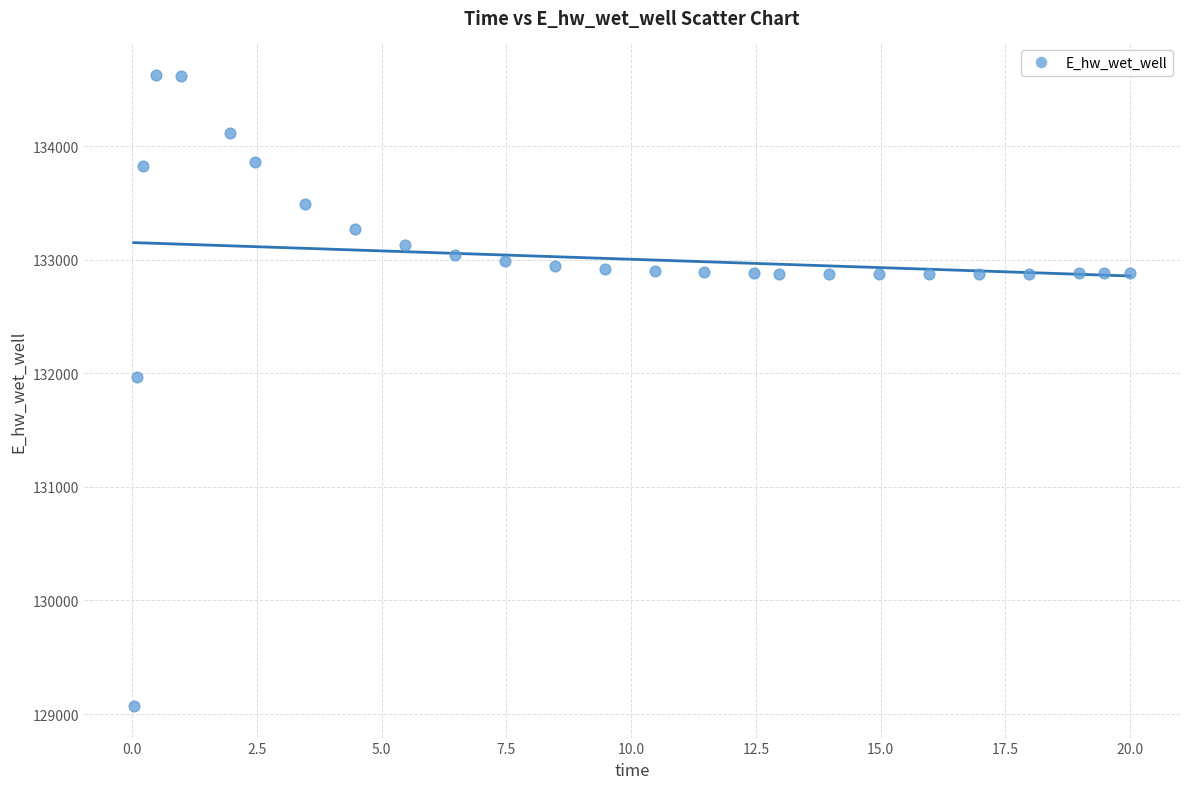

What Y value in the scatter plot is closest to 131849?

131970.0